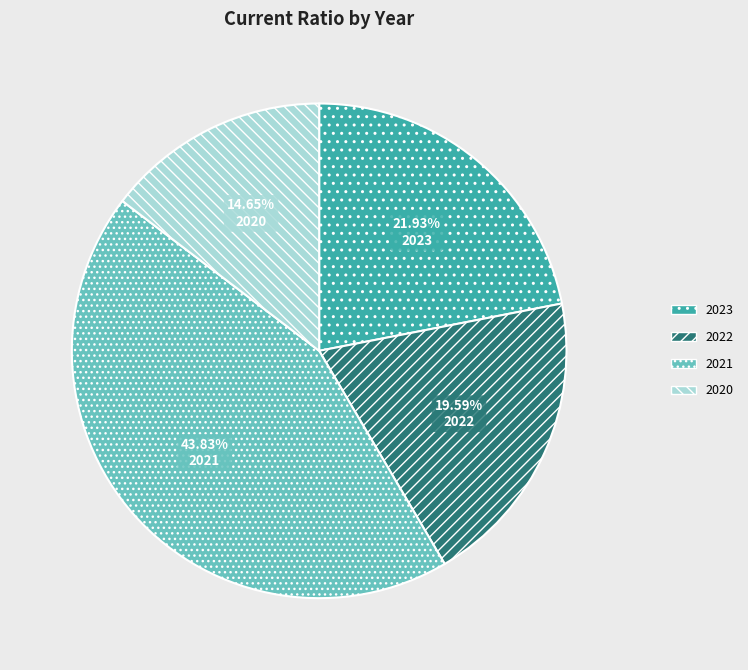

Rank the categories by value from highest to lowest.

2021, 2023, 2022, 2020